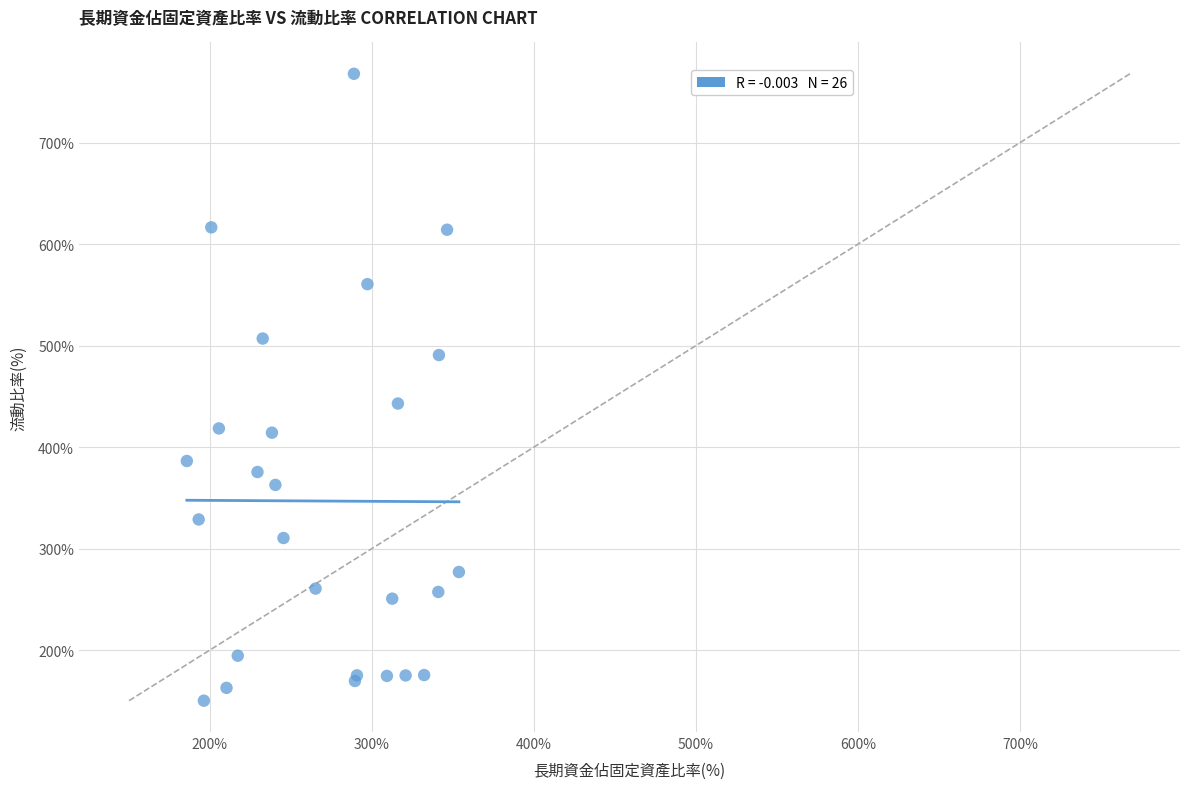

What Y value in the scatter plot is closest to 459?

443.0